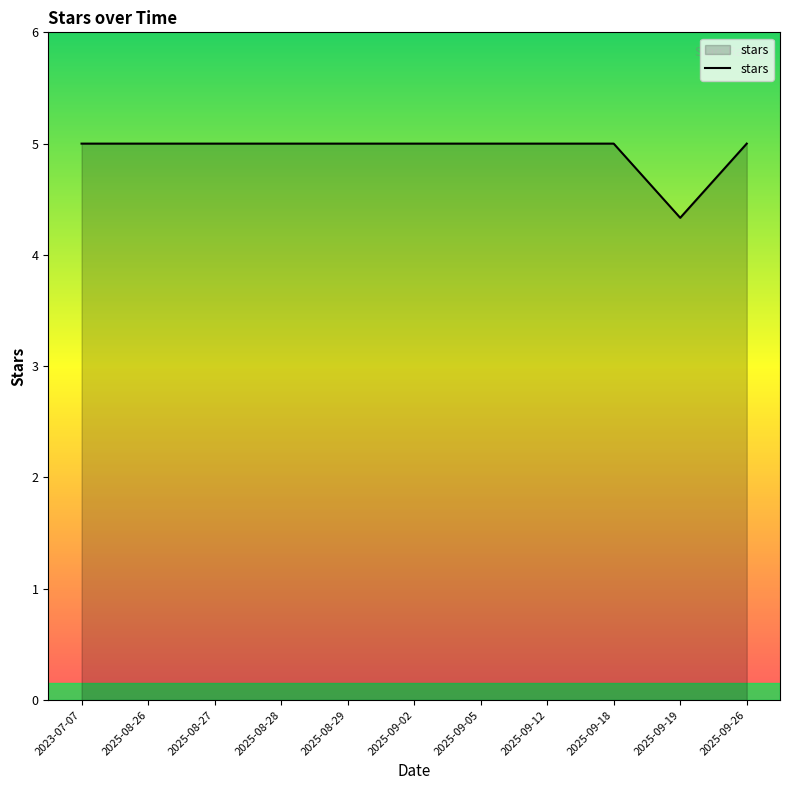

Count the values in the range 5 to 6.

10